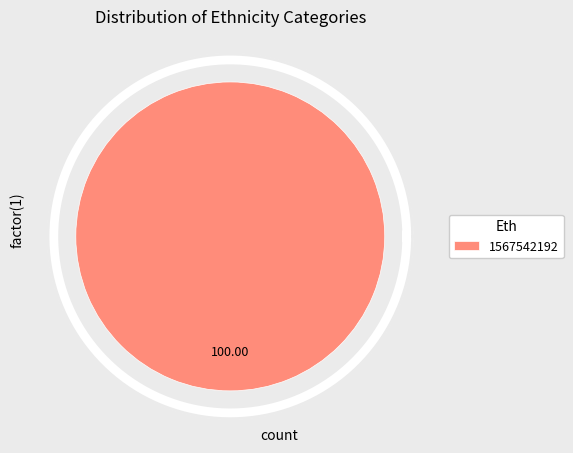

Which category has the biggest portion of the pie?

1567542192